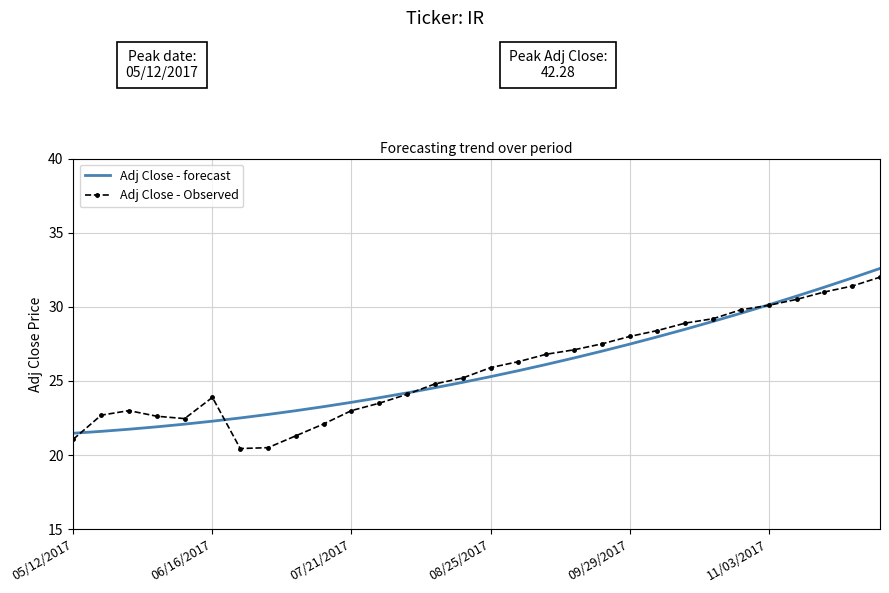

What is the minimum value shown in the chart?

20.4